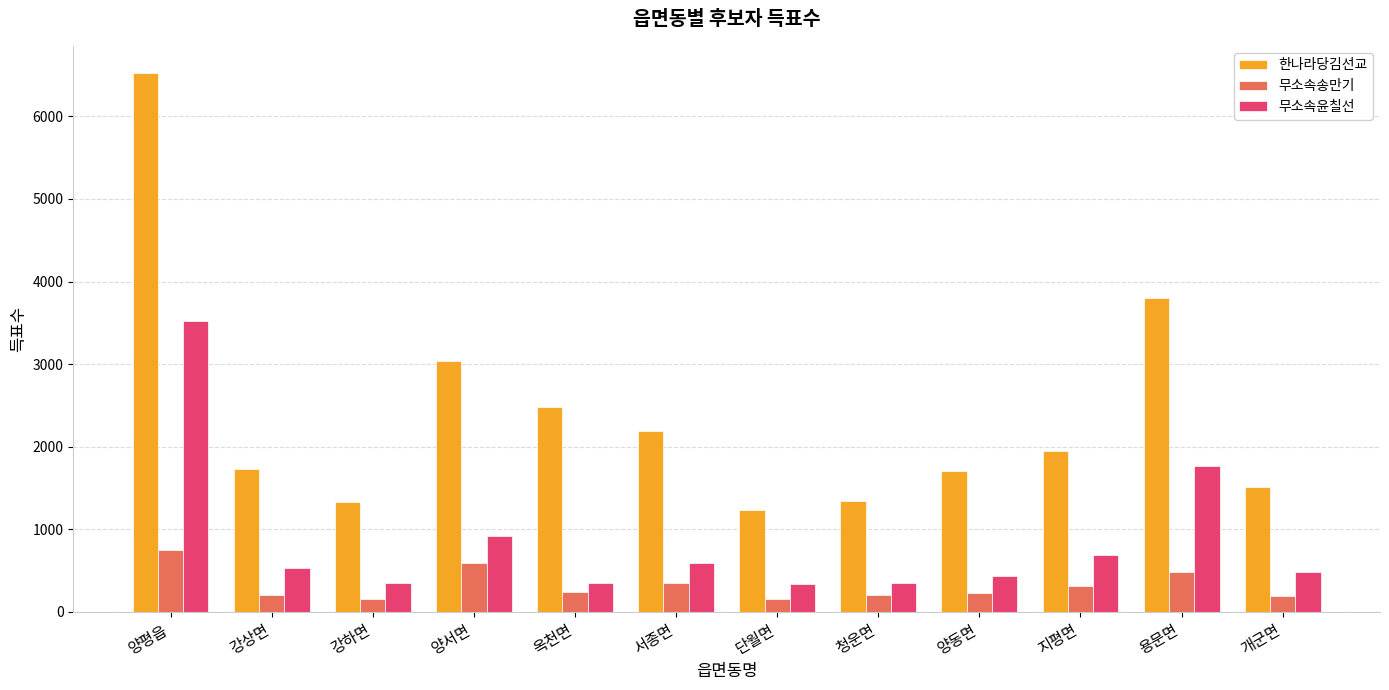

What value does the 무소속송만기 series have at 강상면, to the nearest 10?

200